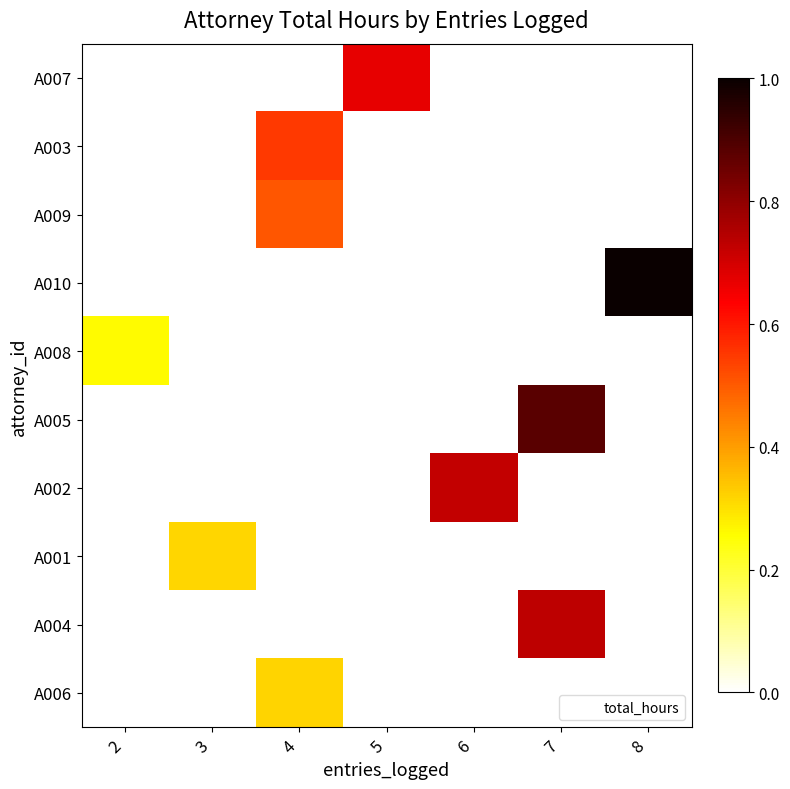

At which category does the chart reach its peak across all series?

8